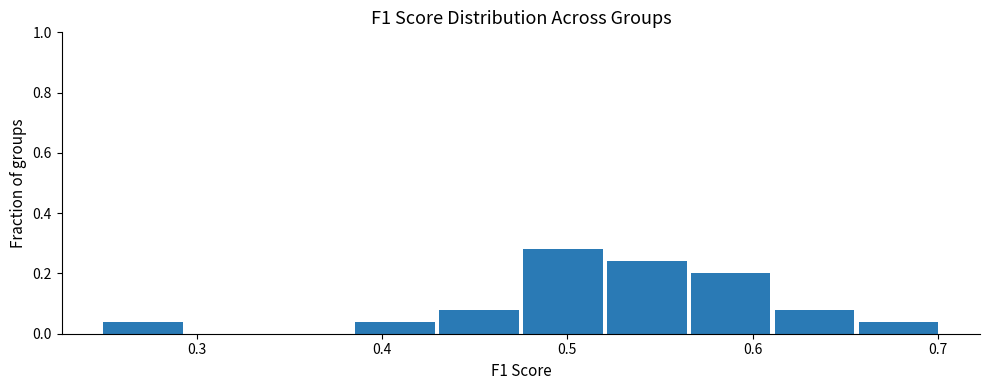

Which range on the x-axis has the tallest bar?

0.48 to 0.52